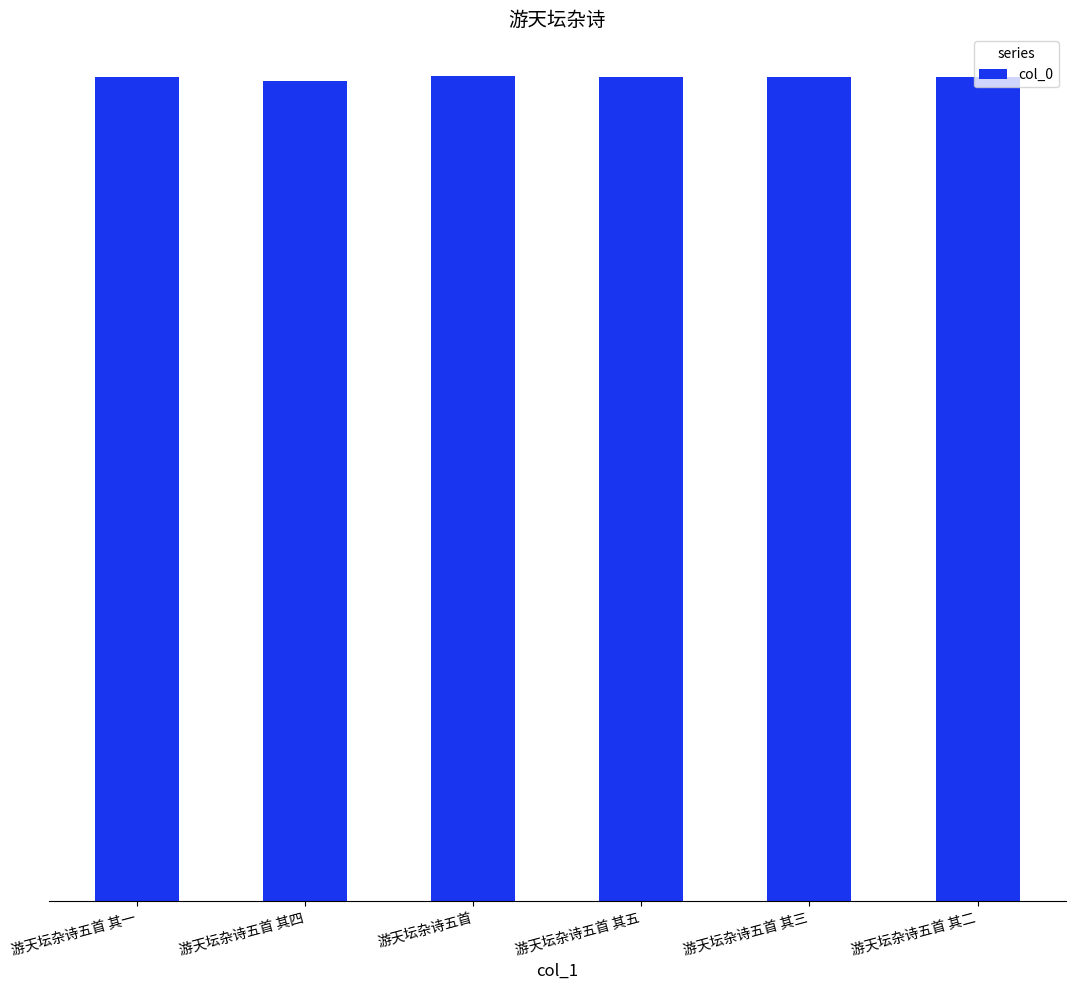

Reading left to right, what are all the values shown in this chart?

436012	433881	436801	436015	436014	436013